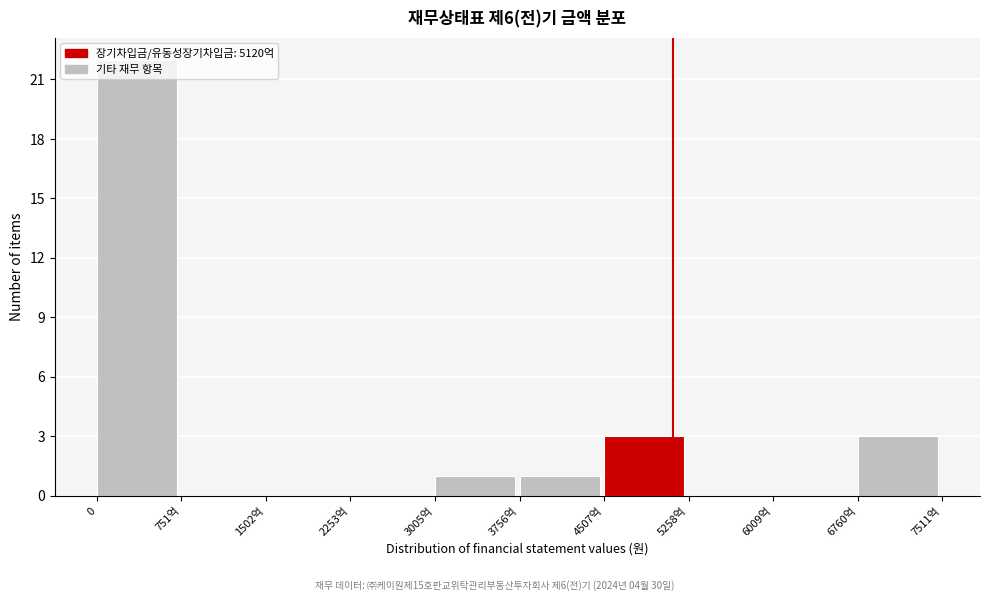

Approximately how many times larger is the value at 0 compared to 6760억?

7.3